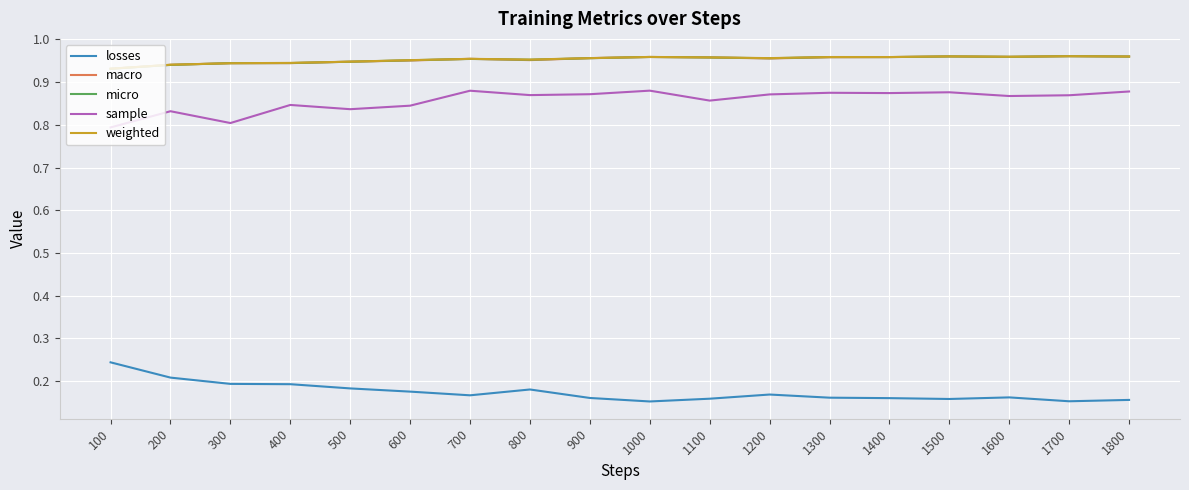

True or false: sample and weighted cross at least once.

False